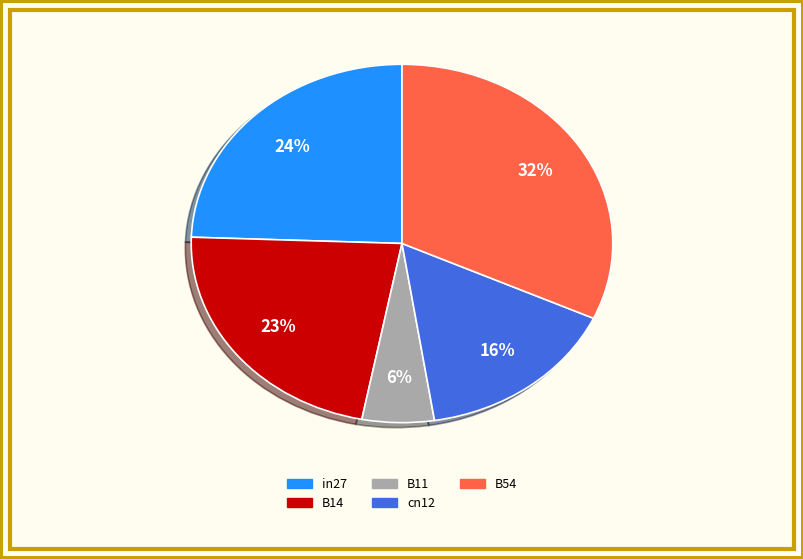

True or false: B14 accounts for 23% of the total.

True